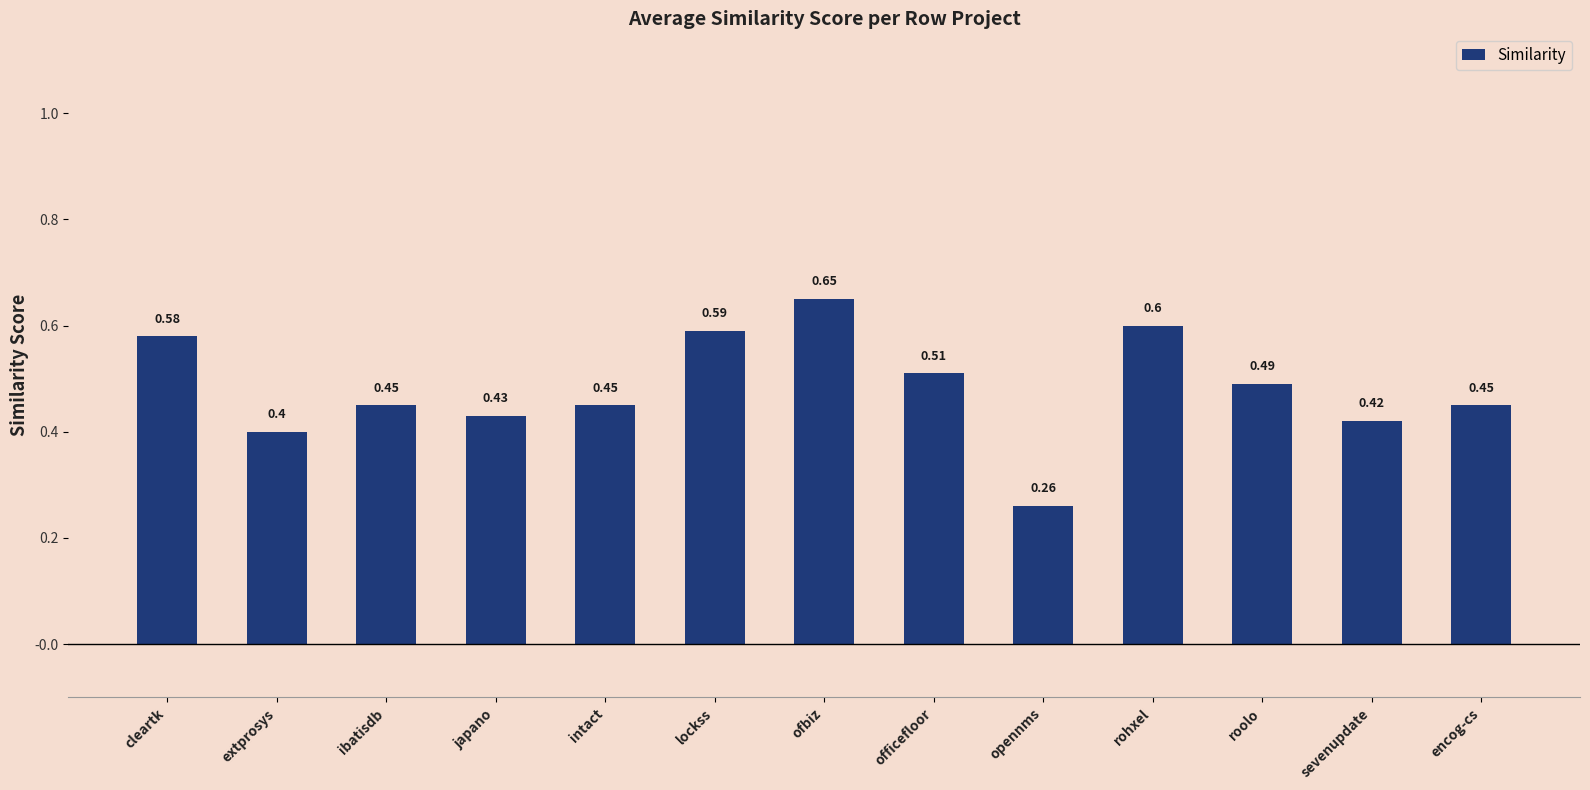

Count the values in the range 0 to 1.

13